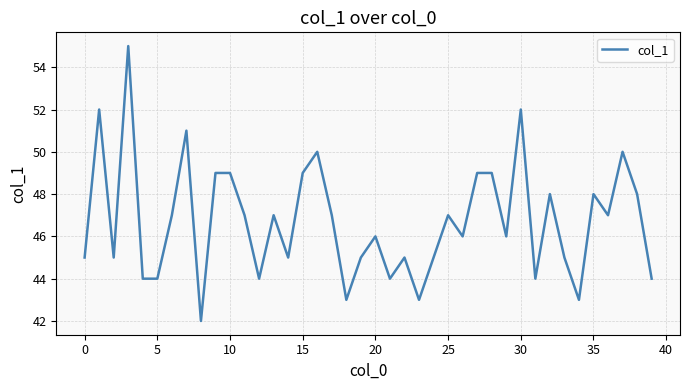

What is the difference between the maximum and minimum values?

13